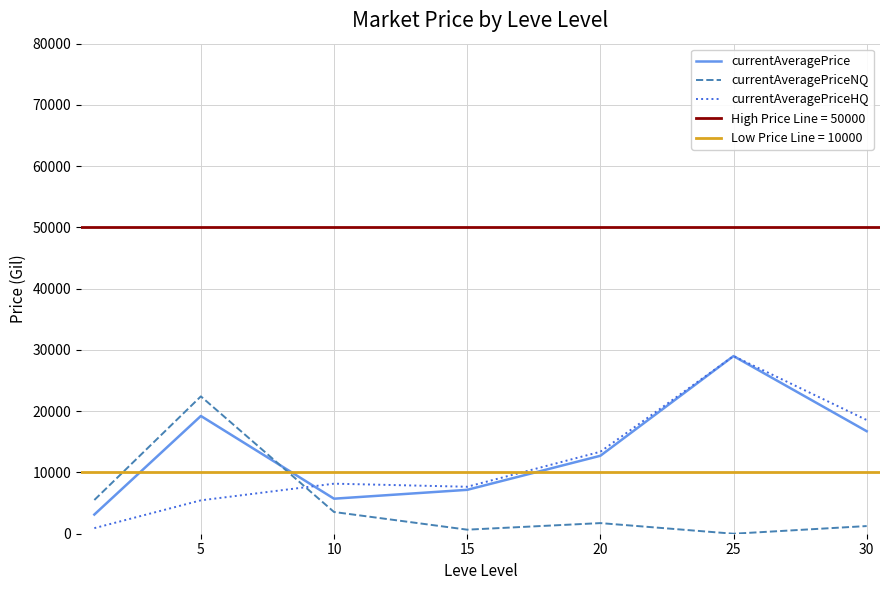

At which label does currentAveragePriceHQ first exceed 8170?

10